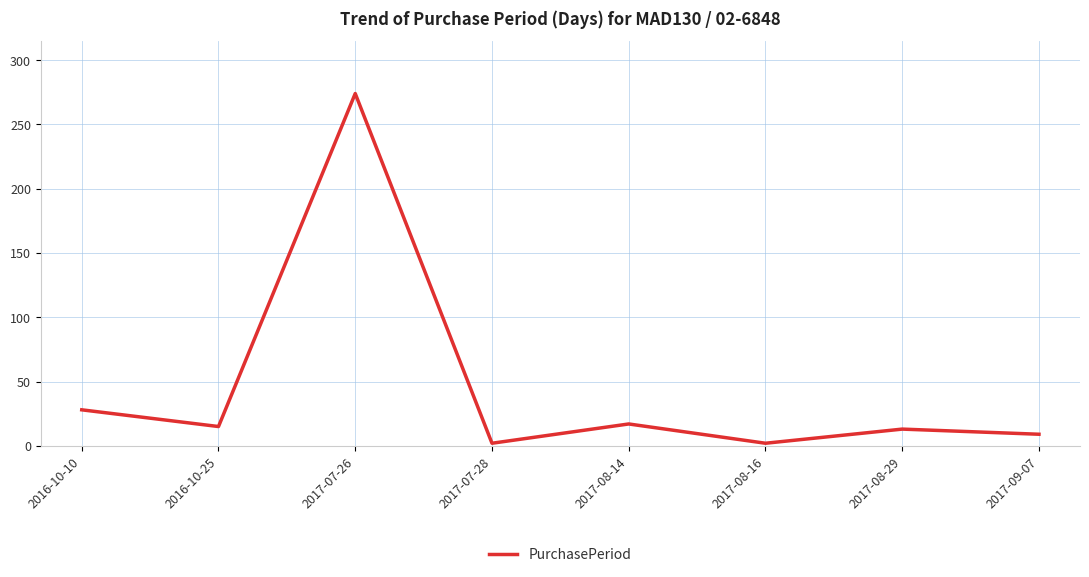

What is the minimum value shown in the chart?

2